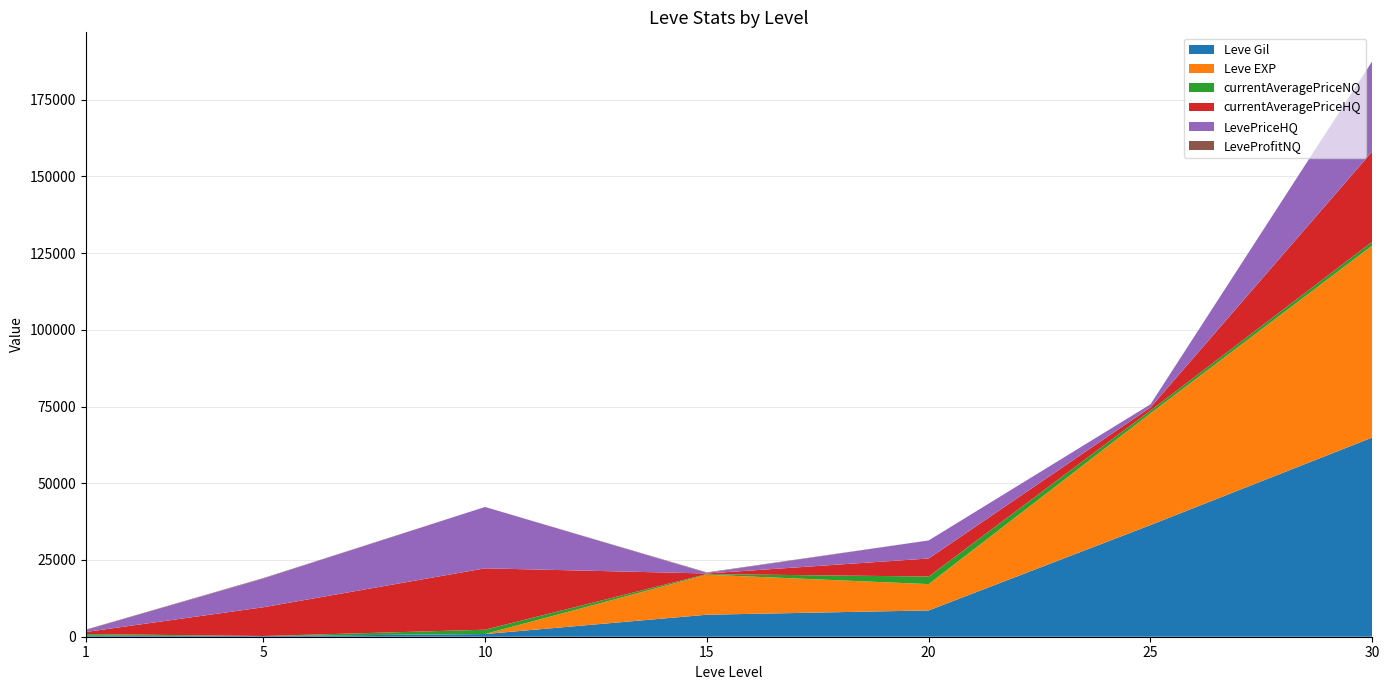

Reading left to right, extract all data points from this chart.

Leve Gil: 330	220	880	7170	8570	36390	64910
Leve EXP: 1	5	7	13040	8570	36390	62560
currentAveragePriceNQ: 532	5	1400	200	2475	931	1250
currentAveragePriceHQ: 676	9366	19999	200	5879	1011	29418
LevePriceHQ: 676	9366	19999	200	5879	1011	29418
LeveProfitNQ: 100	135	0	150	0	0	0